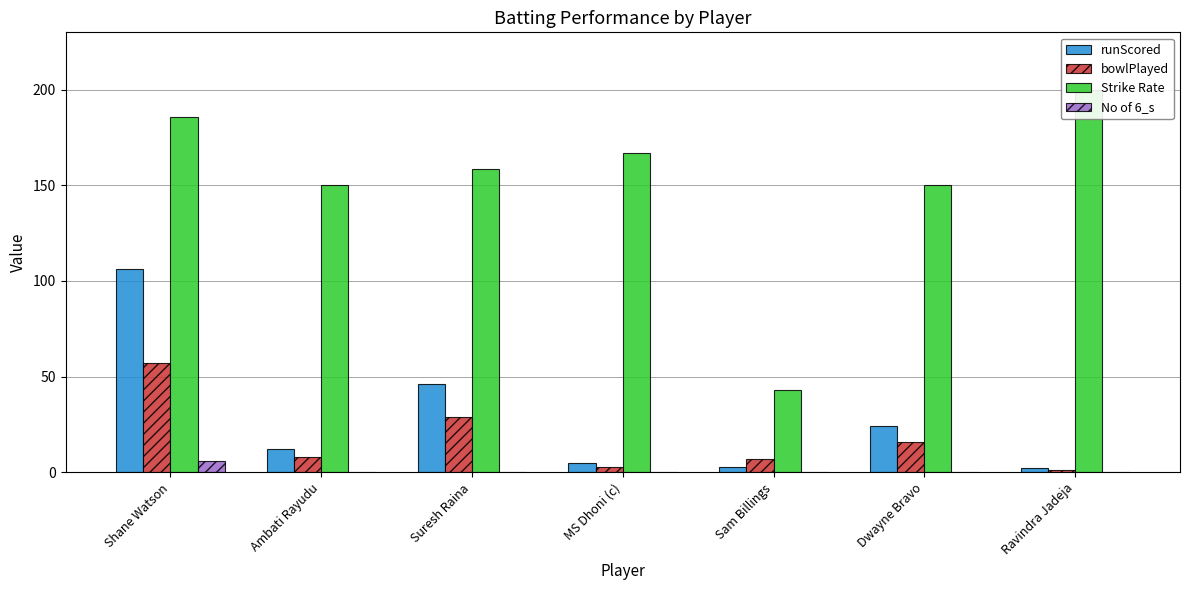

Is the value of No of 6_s at Ambati Rayudu greater than the value of bowlPlayed at Ambati Rayudu?

No